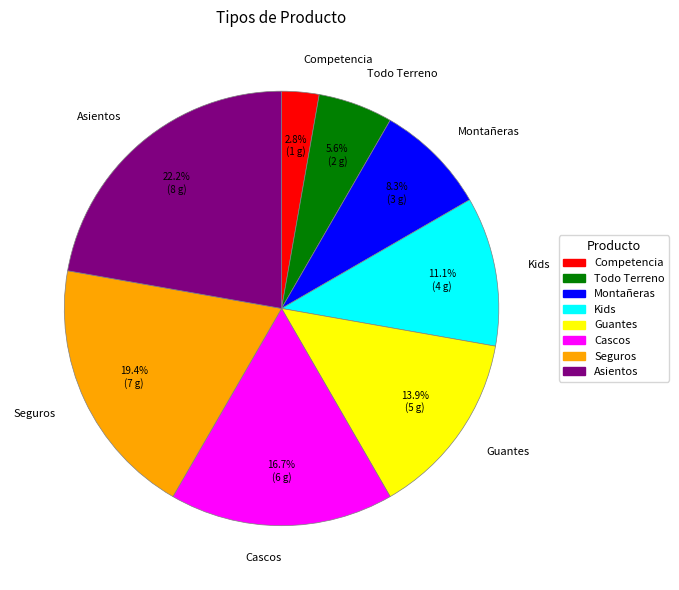

How many slices are in this pie chart?

8